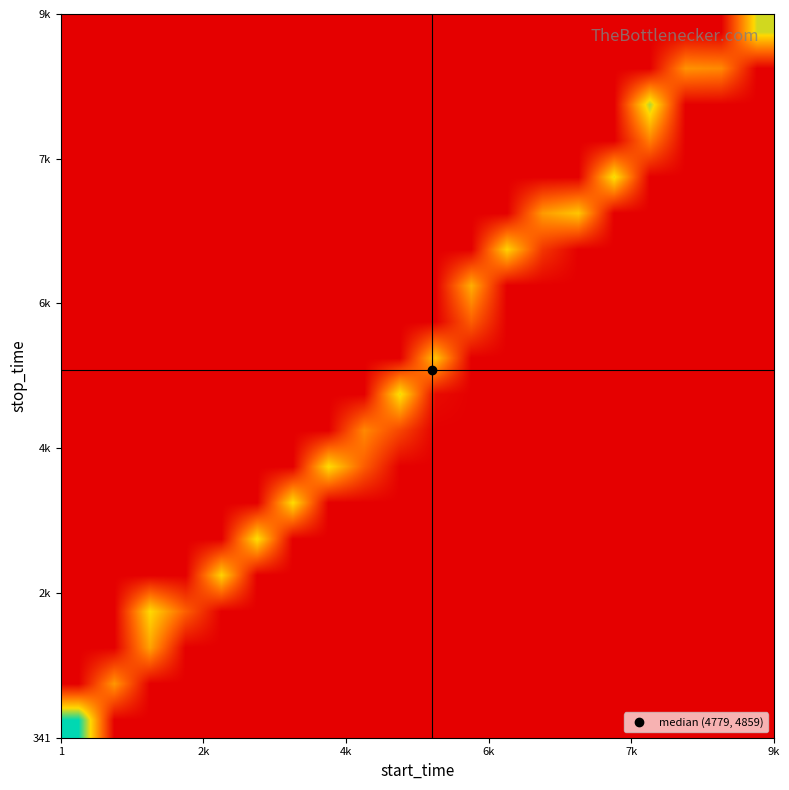

At how many categories does at least one series exceed 0?

20